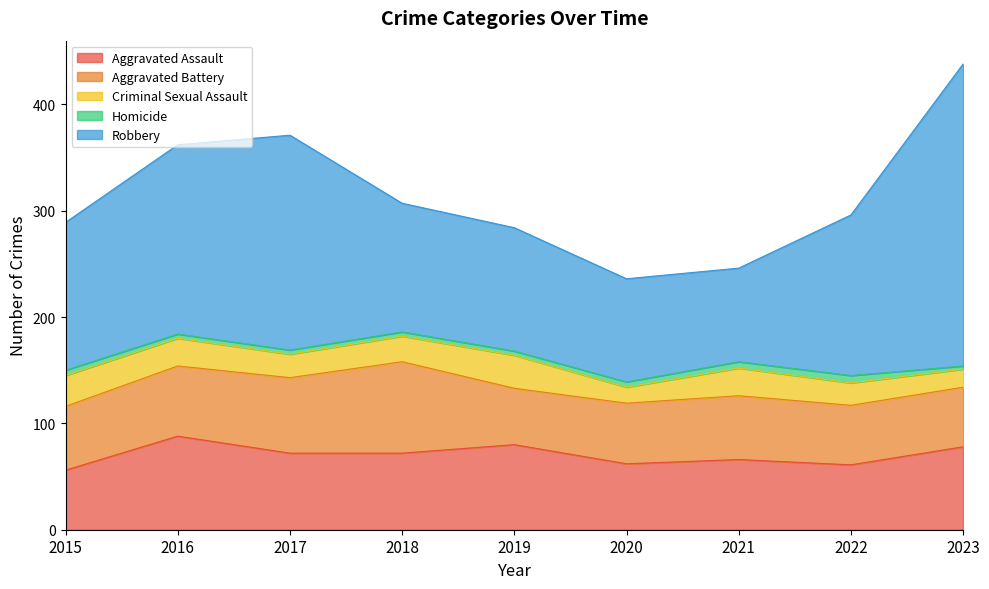

At which label is Aggravated Battery closest to 69?

2017